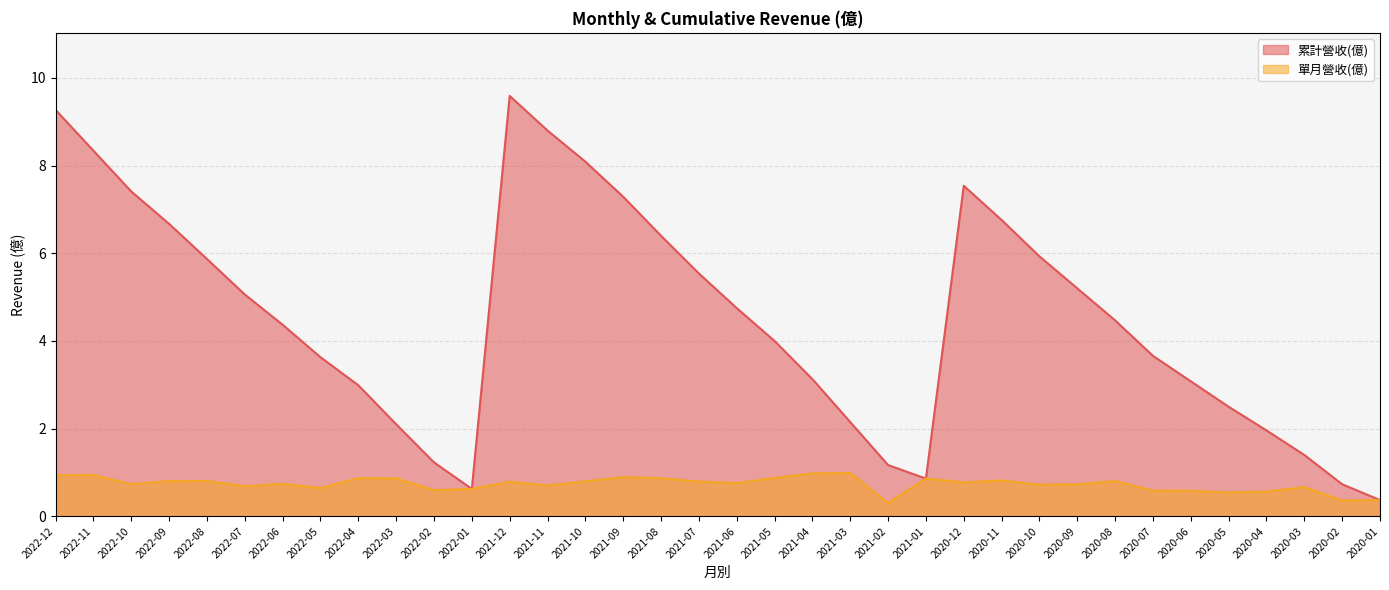

What is the approximate value of 累計營收(億) at 2020-09?

5.2